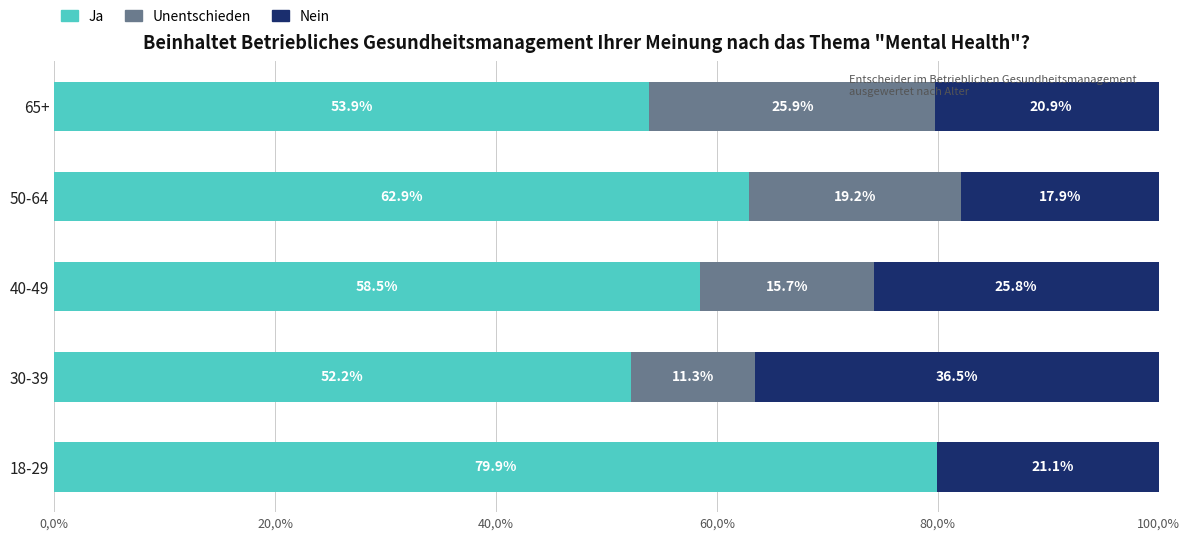

What is the average value of the Nein series?

24.4